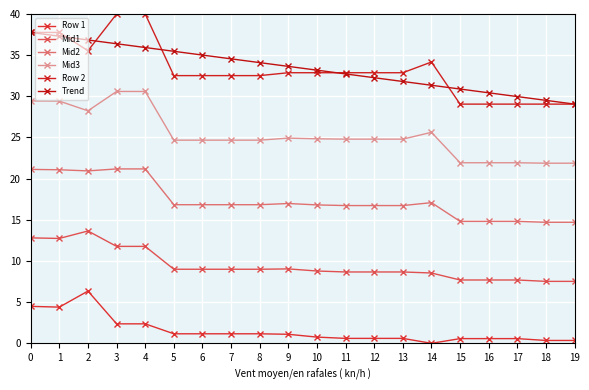

True or false: Row 1 and Mid1 cross at least once.

False